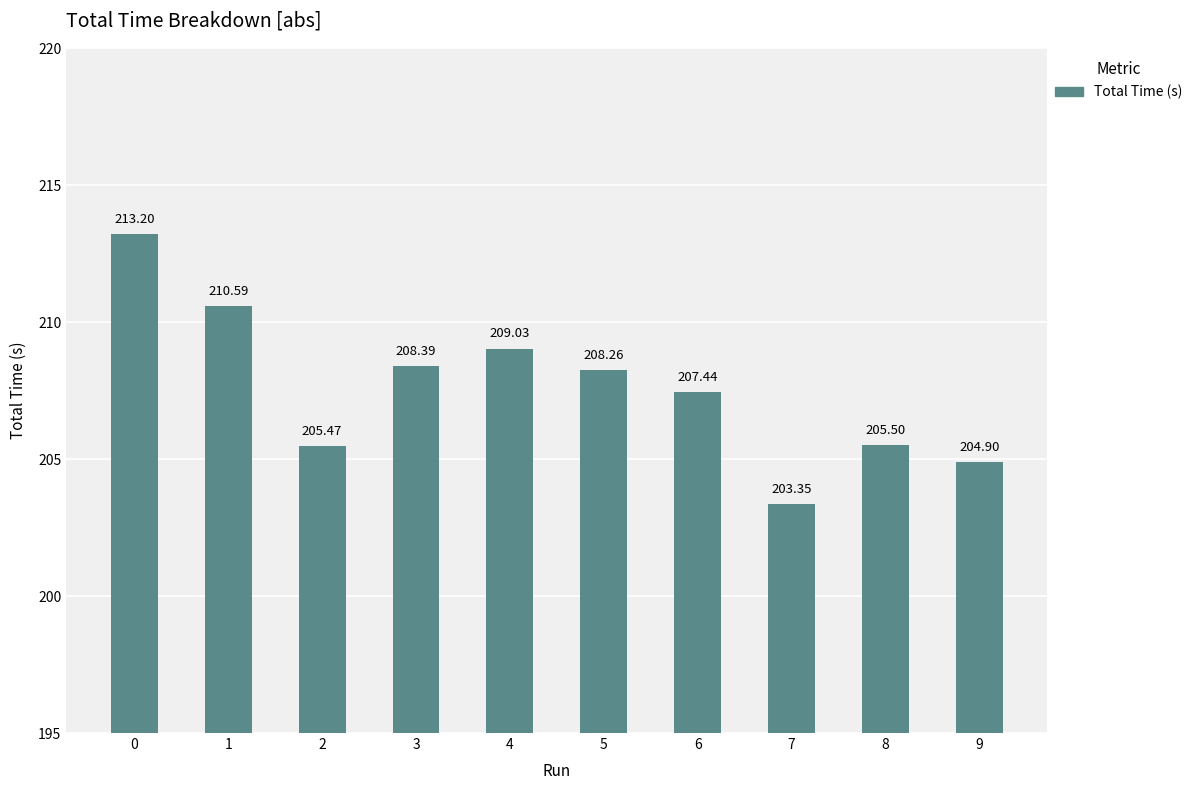

What is the average value?

207.6